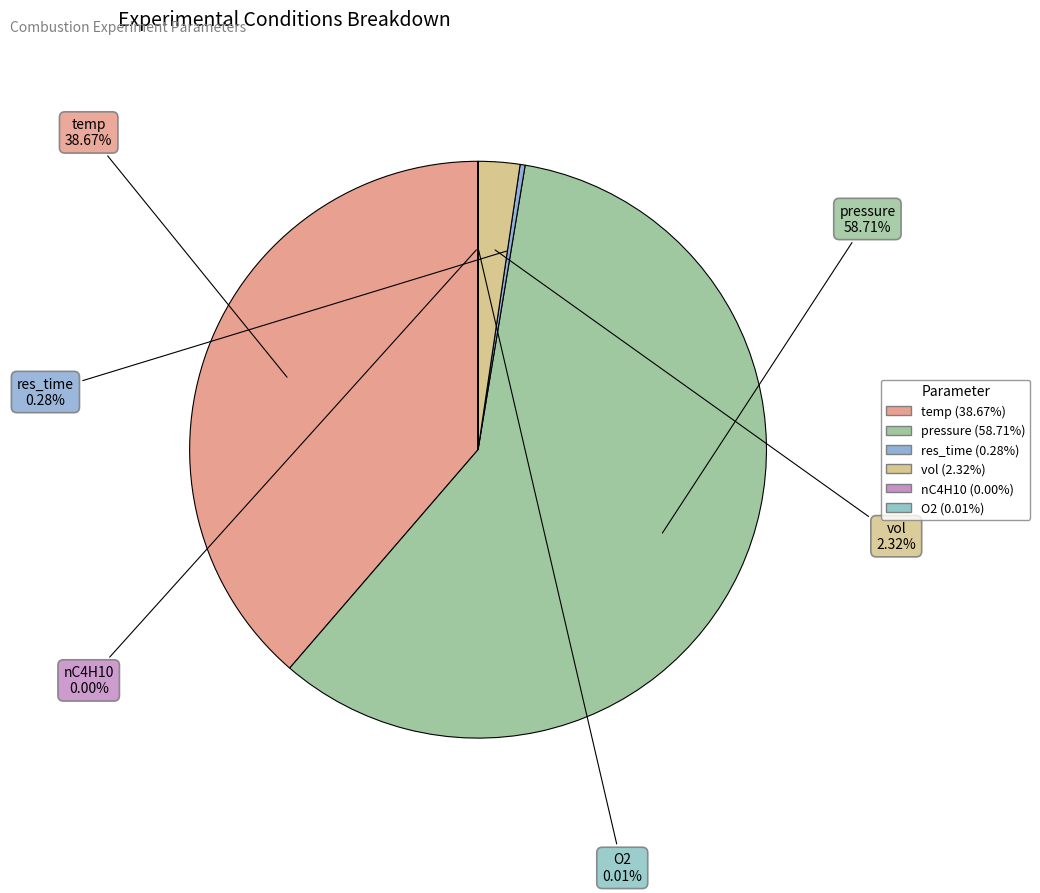

Which slice is the smallest?

nC4H10